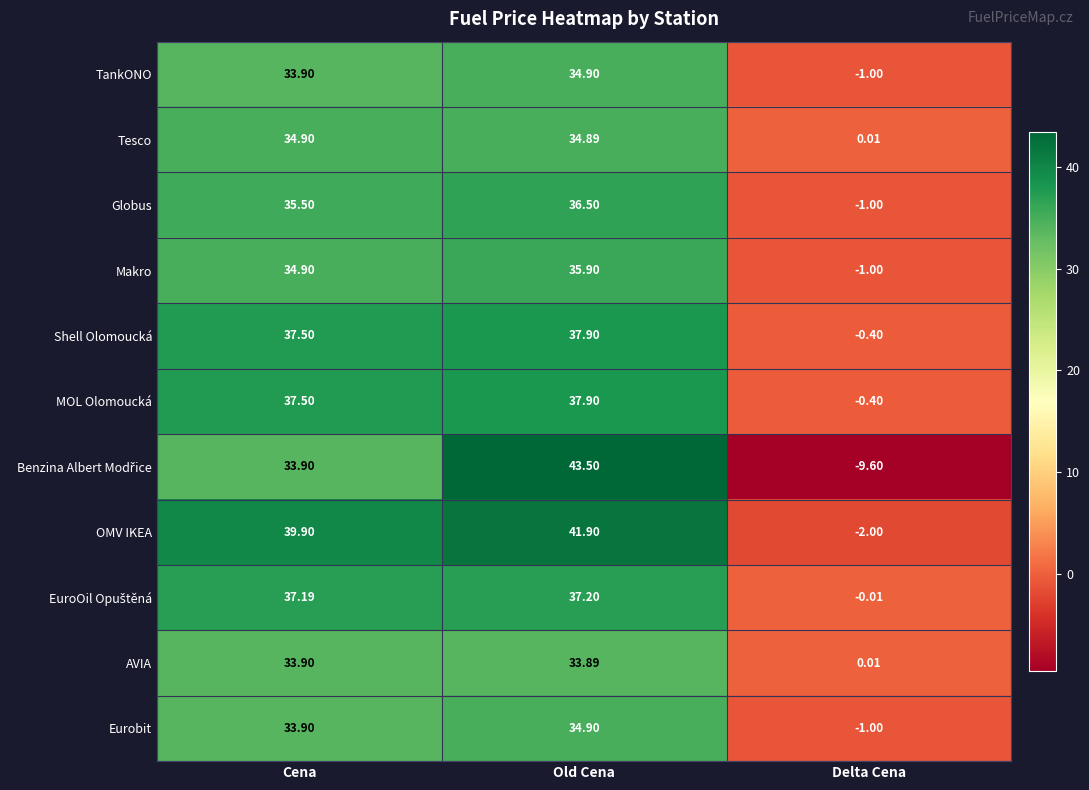

List the labels in order of MOL Olomoucká value, smallest first.

Delta Cena, Cena, Old Cena